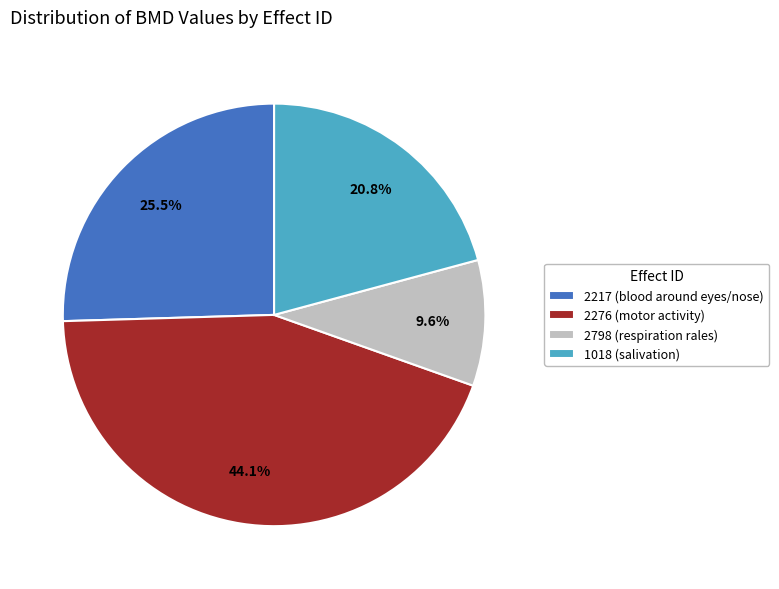

How many segments does this pie chart have?

4